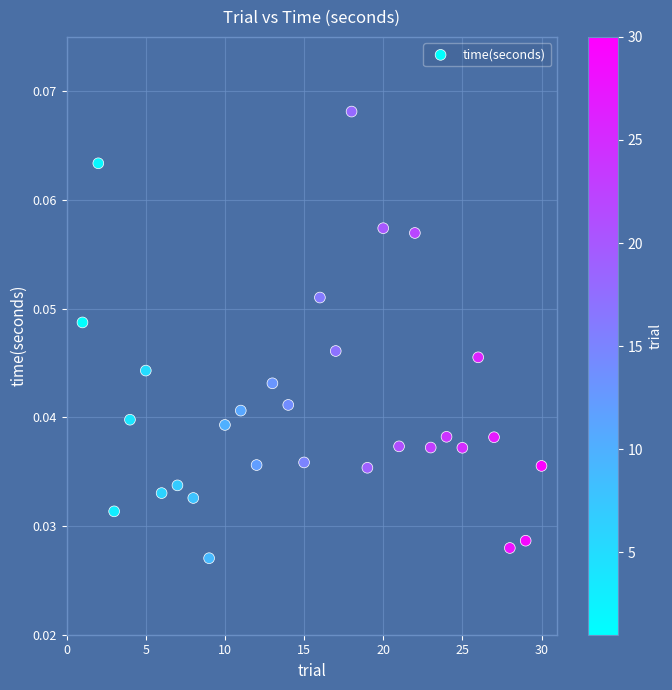

What is the range of X values (max minus min)?

29.0